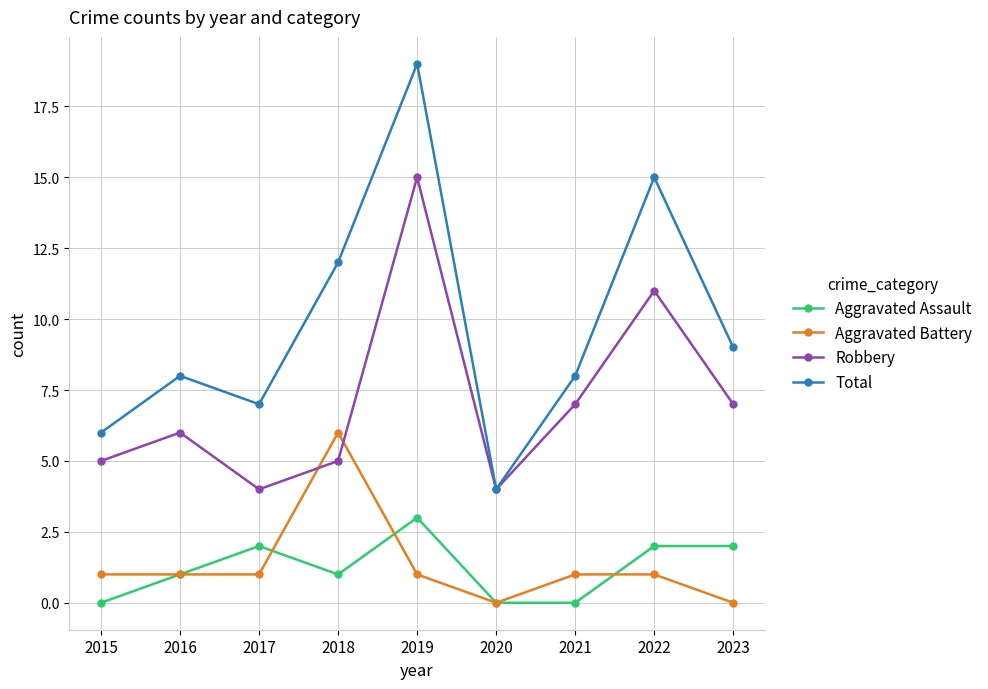

Rank the series by their maximum value, from highest to lowest.

Total, Robbery, Aggravated Battery, Aggravated Assault